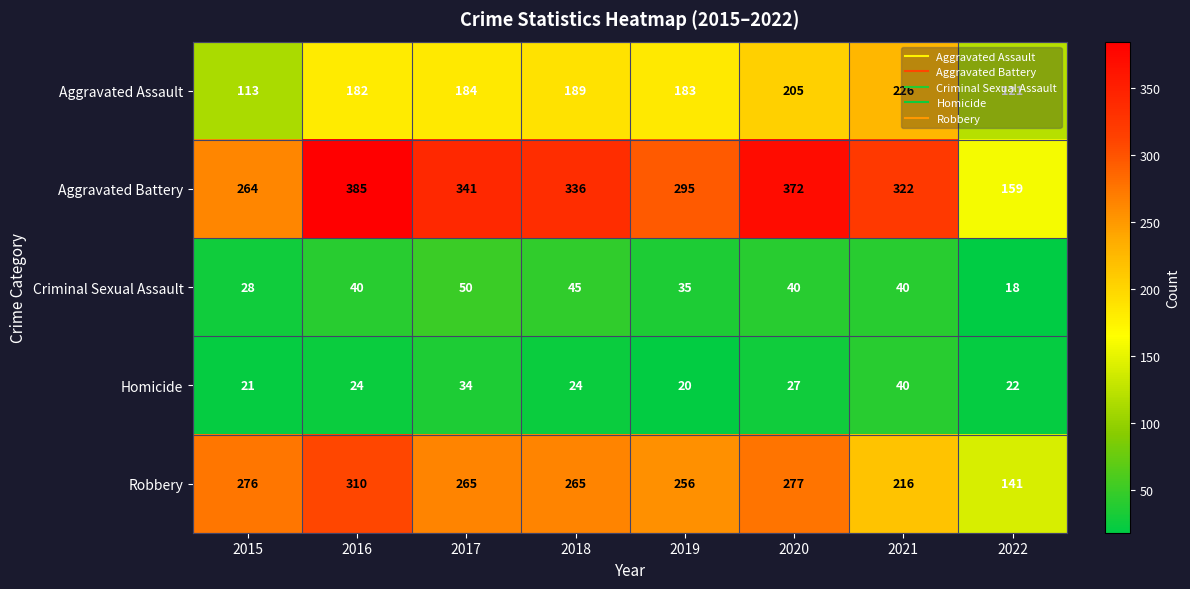

At which category is the sum across all series the highest?

2016